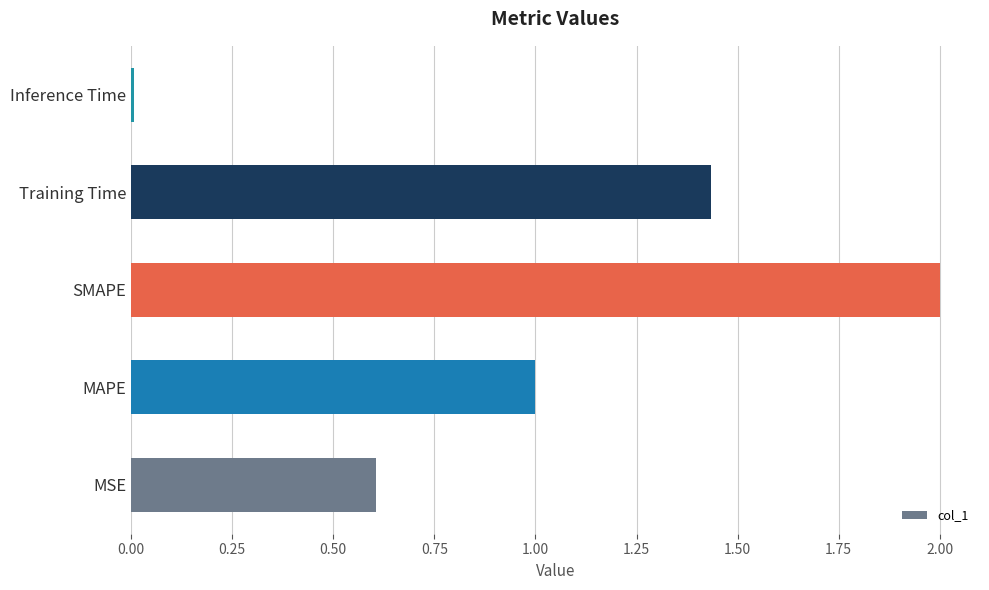

What is the change in value from MSE to Training Time?

+0.8